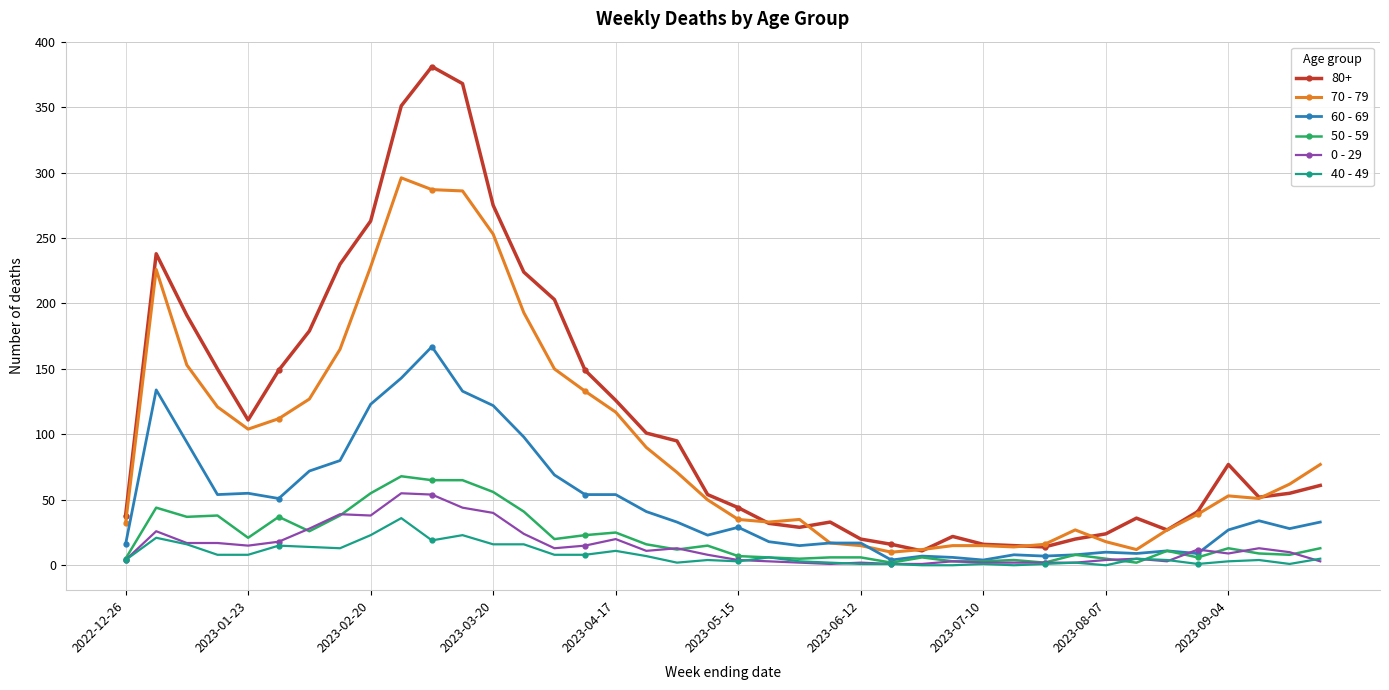

True or false: 50 - 59 has more than 1 points higher than both neighbors.

True